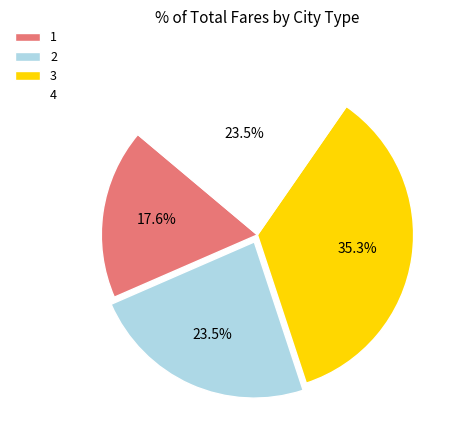

Does 1 represent more than half of the total?

No